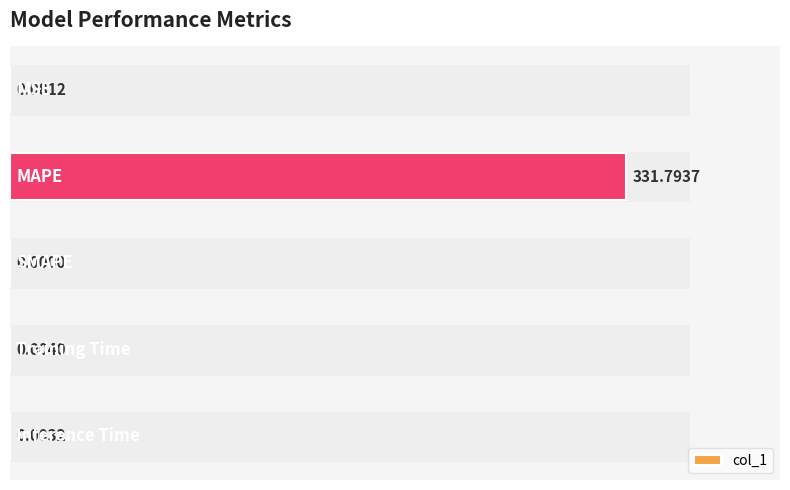

What is the greatest value displayed?

331.8